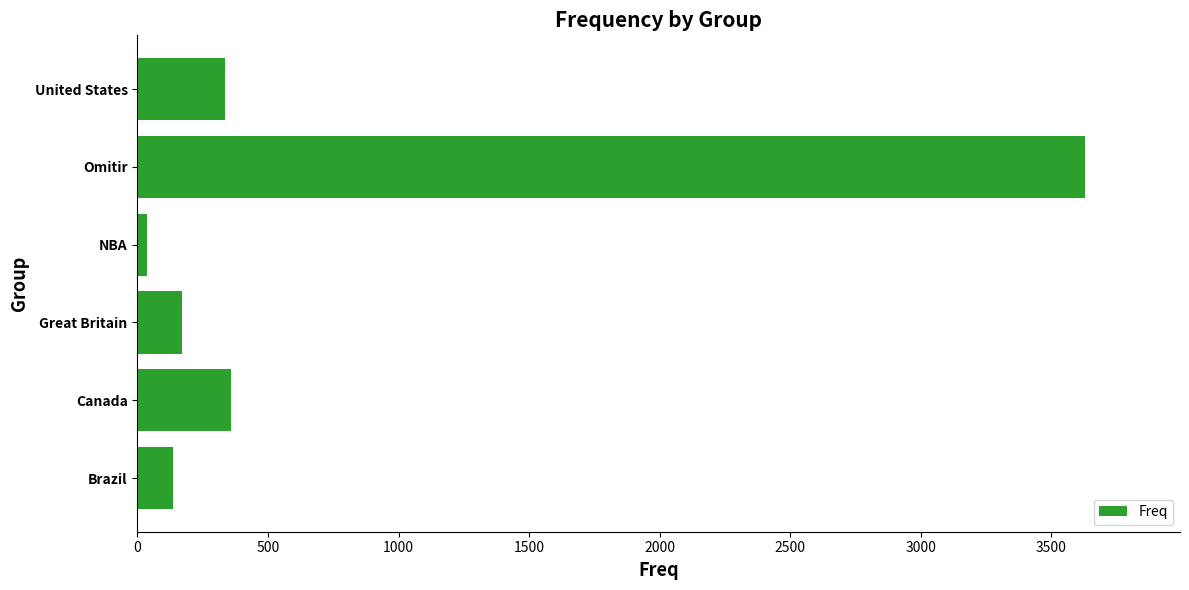

What is the average value?

778